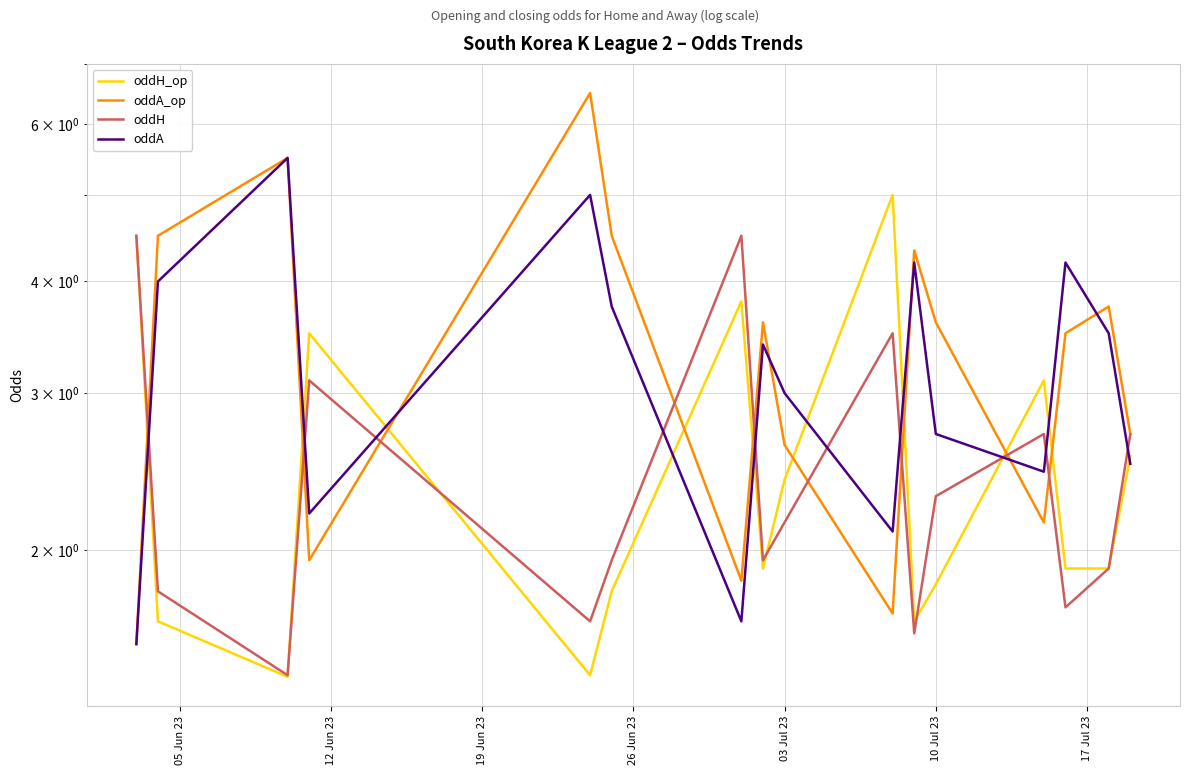

List the series in order of their peak value, lowest first.

oddH, oddH_op, oddA, oddA_op